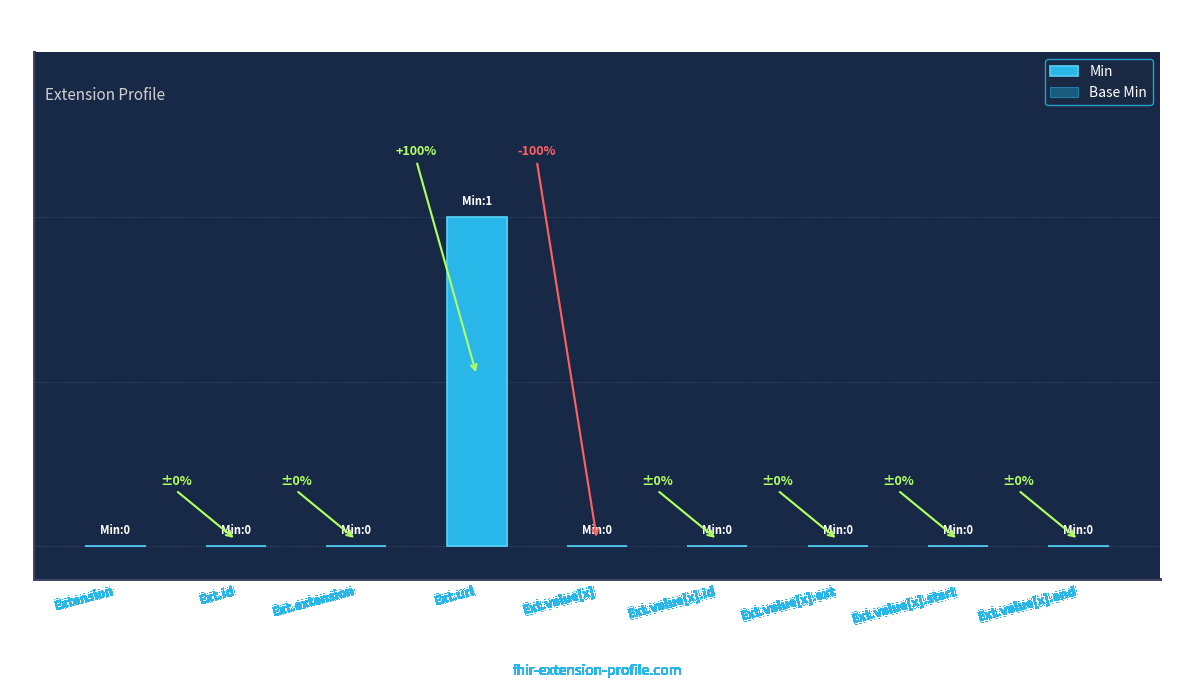

Are the bars grouped side by side (vs. stacked)?

Yes